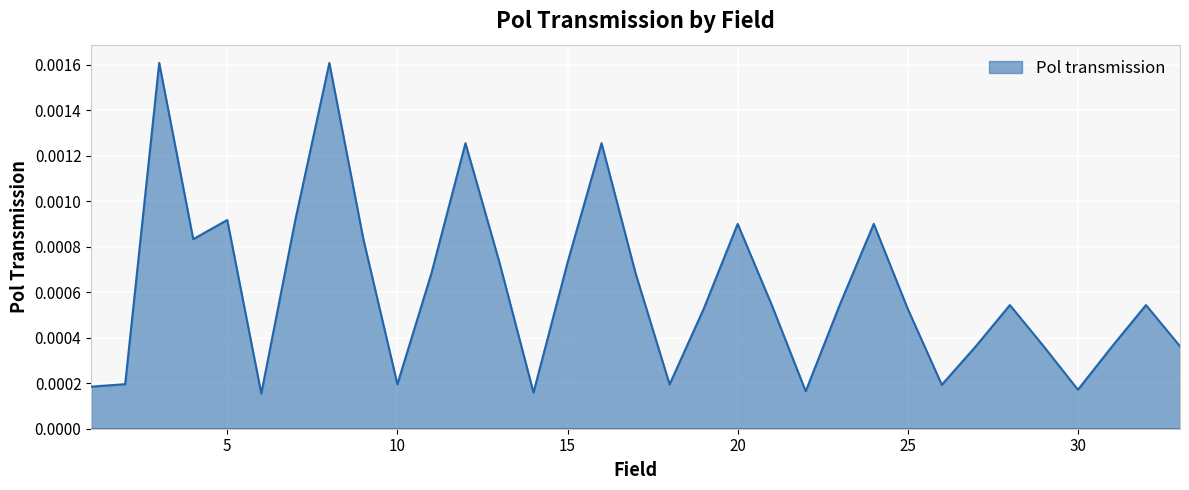

Count the number of data series in this chart.

1